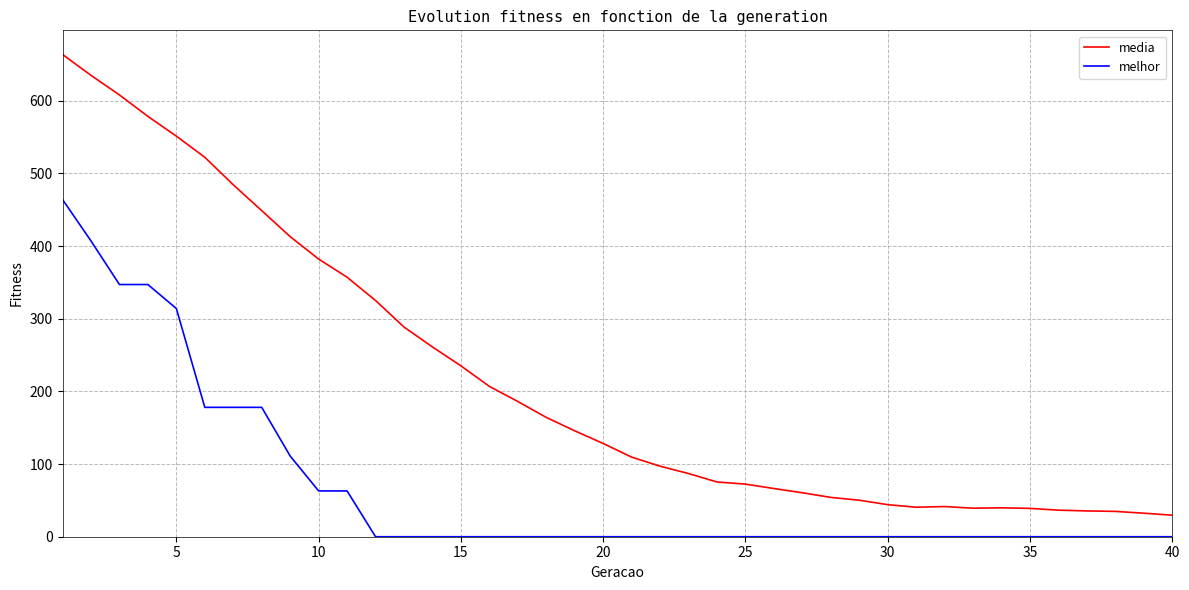

Count the melhor values in the range 0 to 63.

31